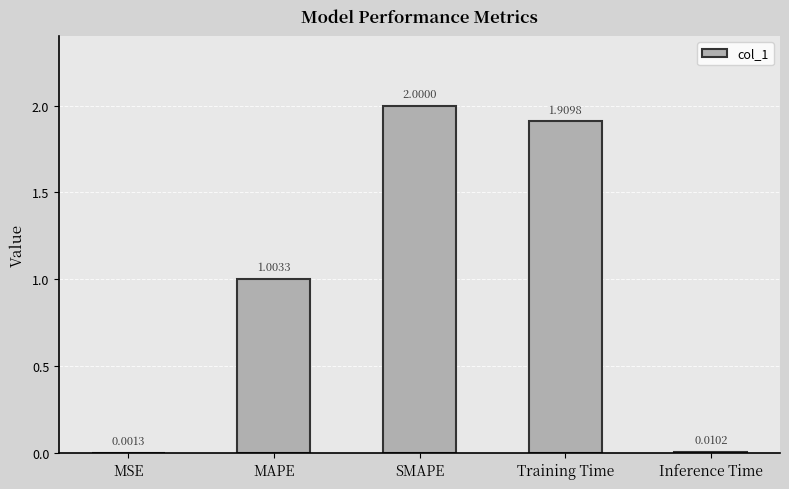

How many series are shown in this chart?

1